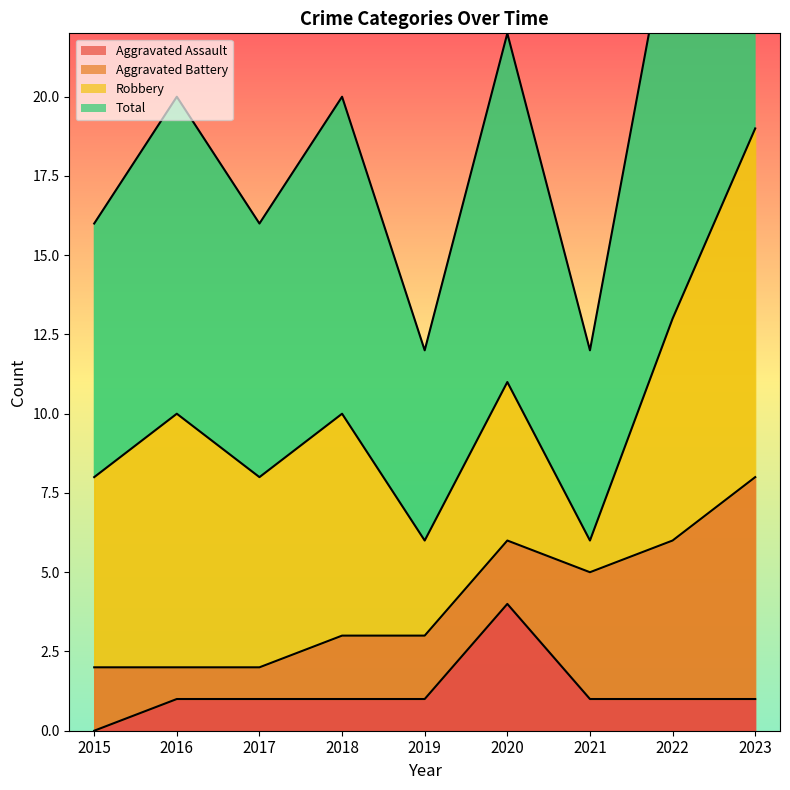

What is the maximum value for Aggravated Assault?

4